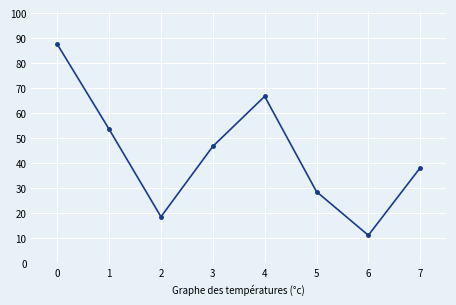

What is the value of the 6th point from the left?

28.6